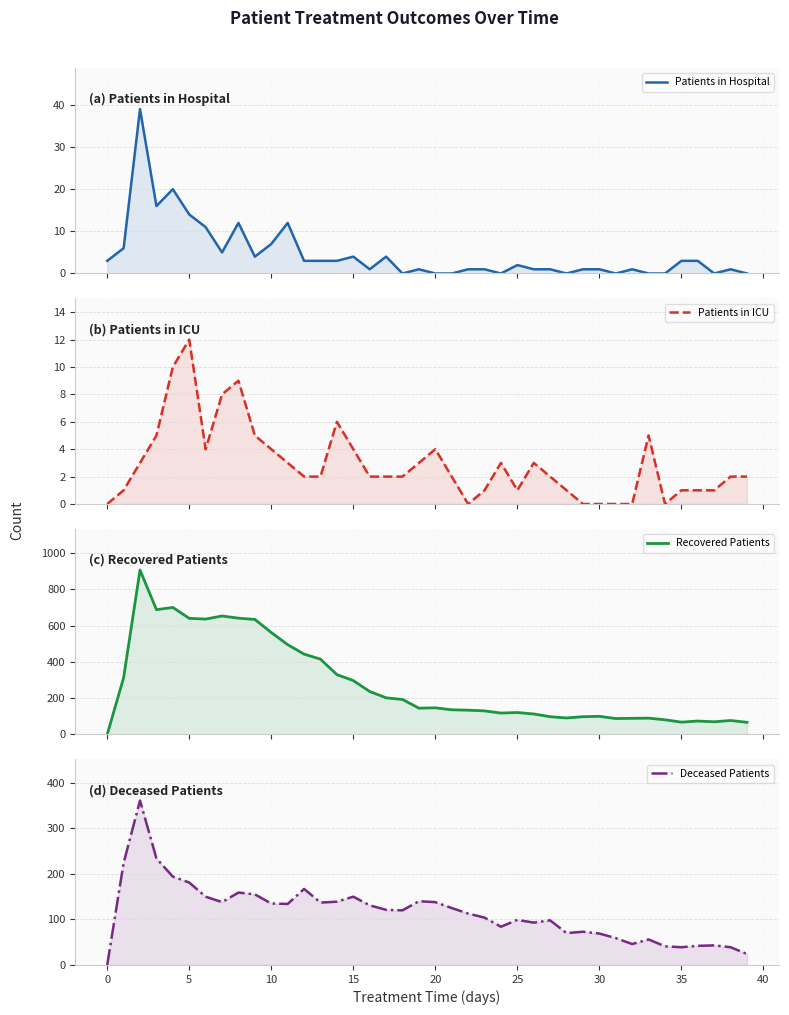

Which series has the widest spread of values?

Recovered Patients